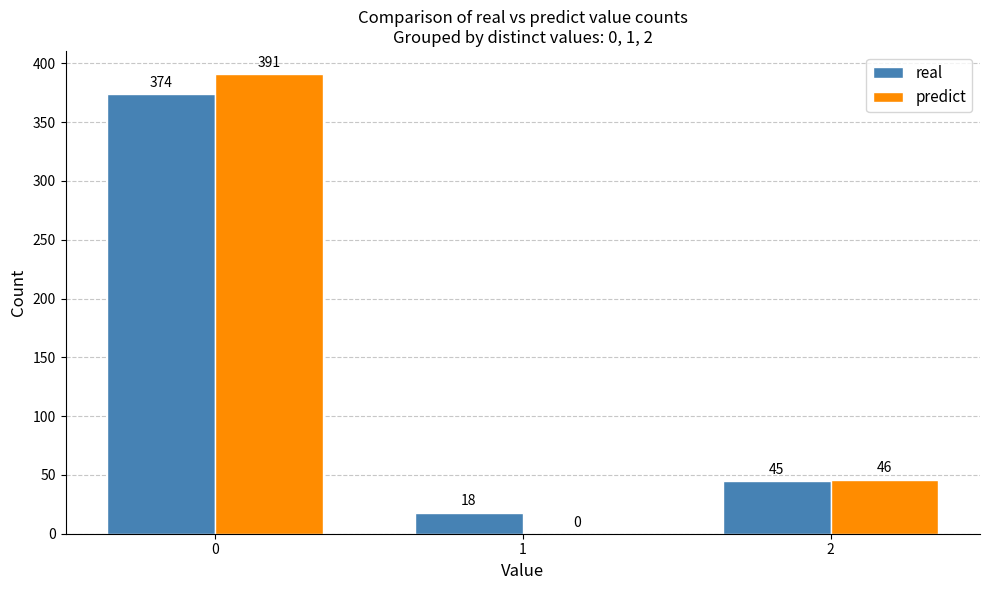

Which series changed the most between 0 and 1?

predict